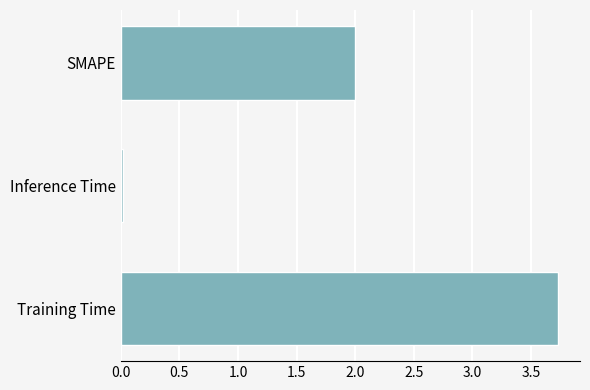

The chart shows a value of 2.0 at SMAPE. True or false?

True